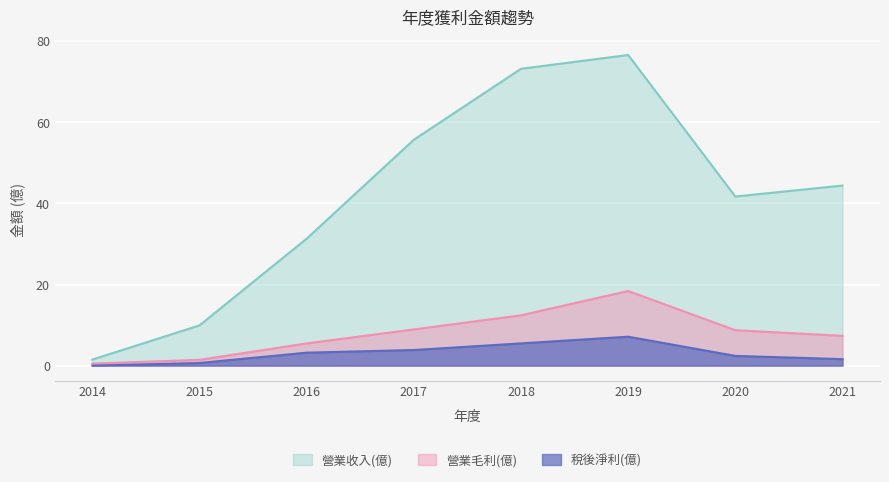

True or false: 營業毛利(億) has more than 0 points higher than both neighbors.

True